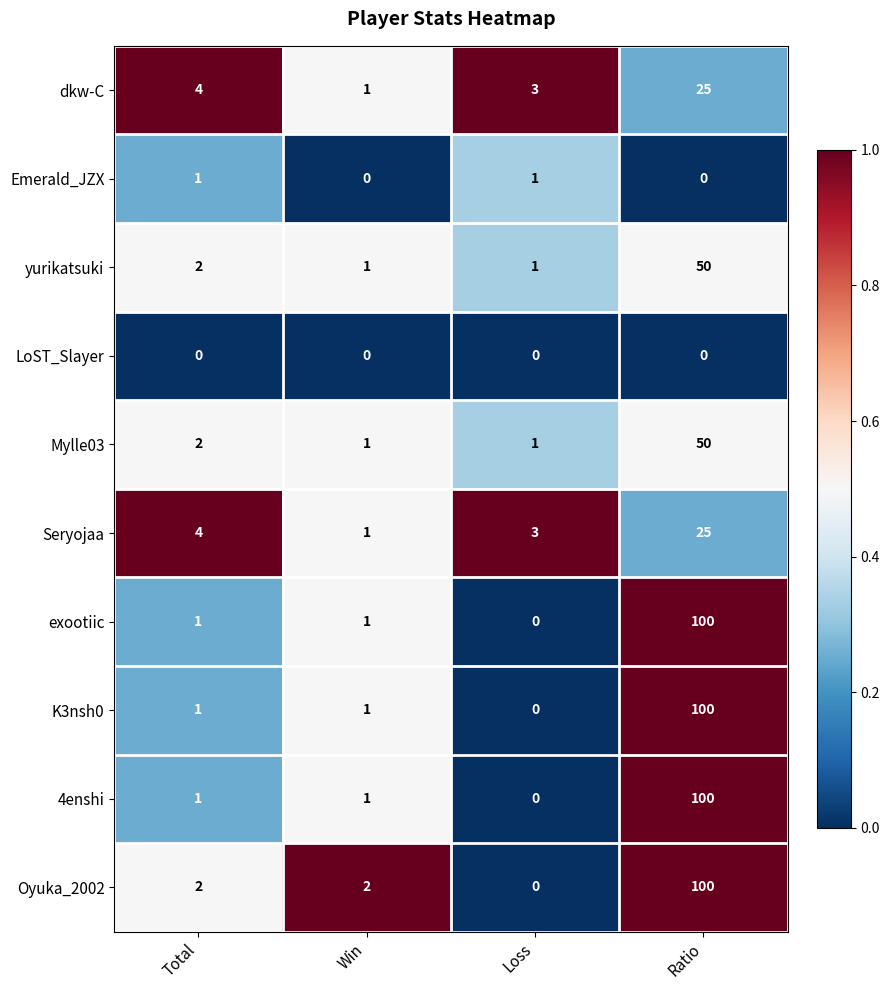

The K3nsh0 series shows 100 at Ratio. True or false?

True